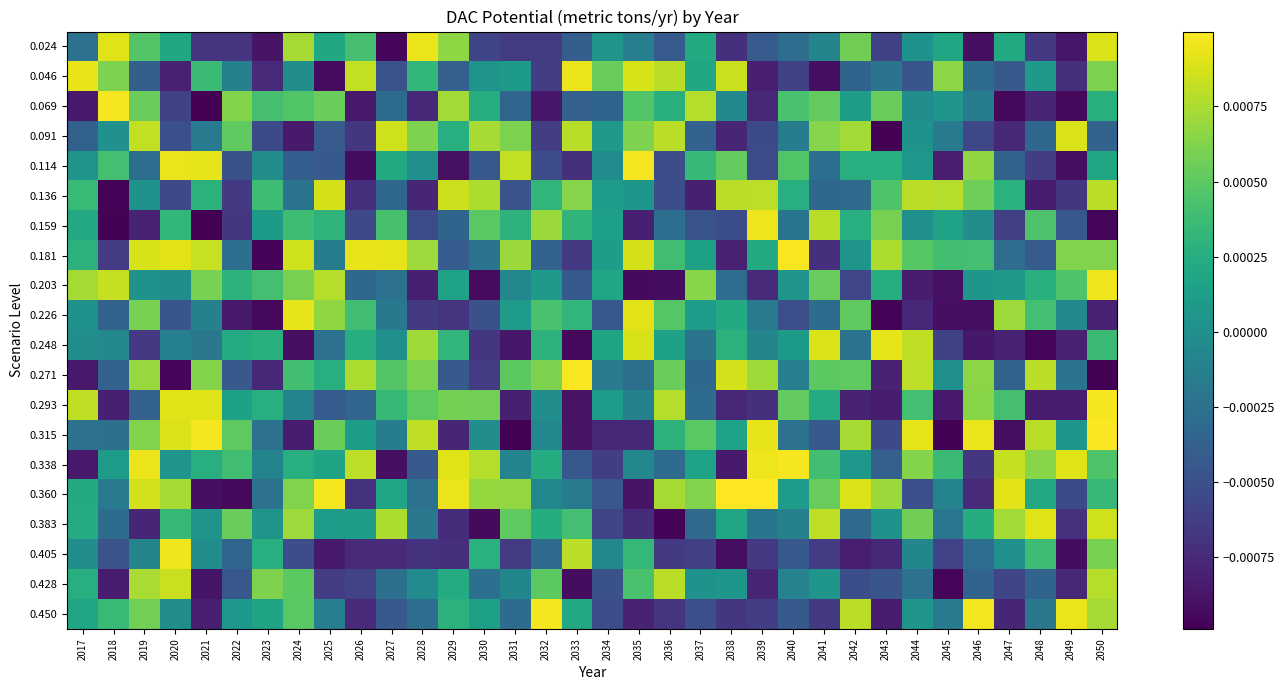

Between 2030 and 2046, which series saw the biggest shift?

0.338